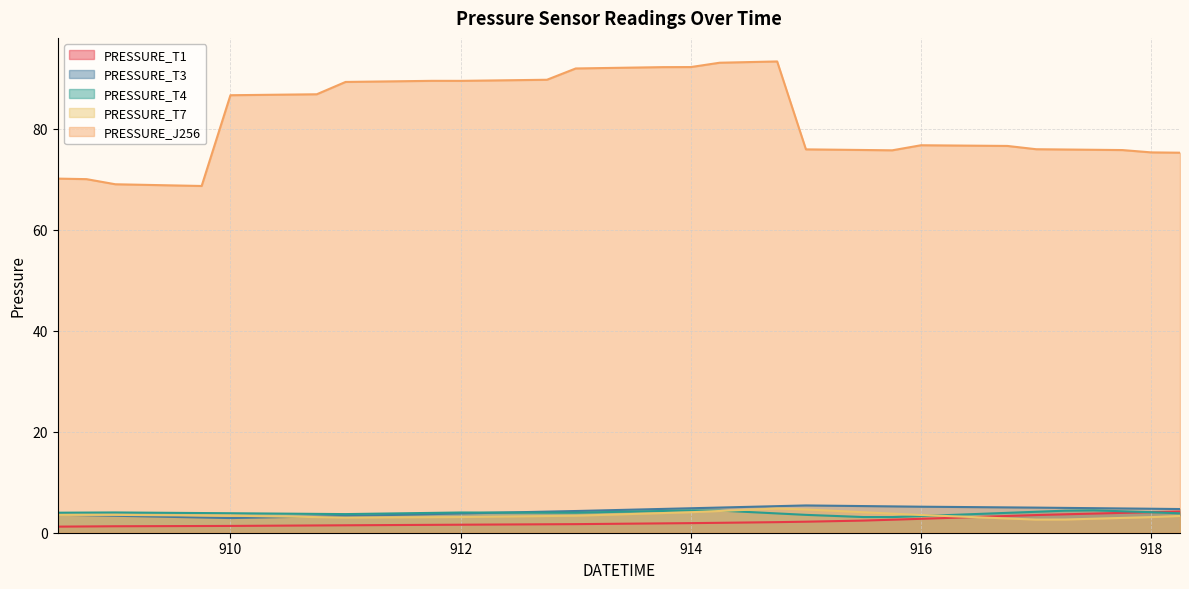

Where is PRESSURE_T7 nearest to the value 3?

911.0